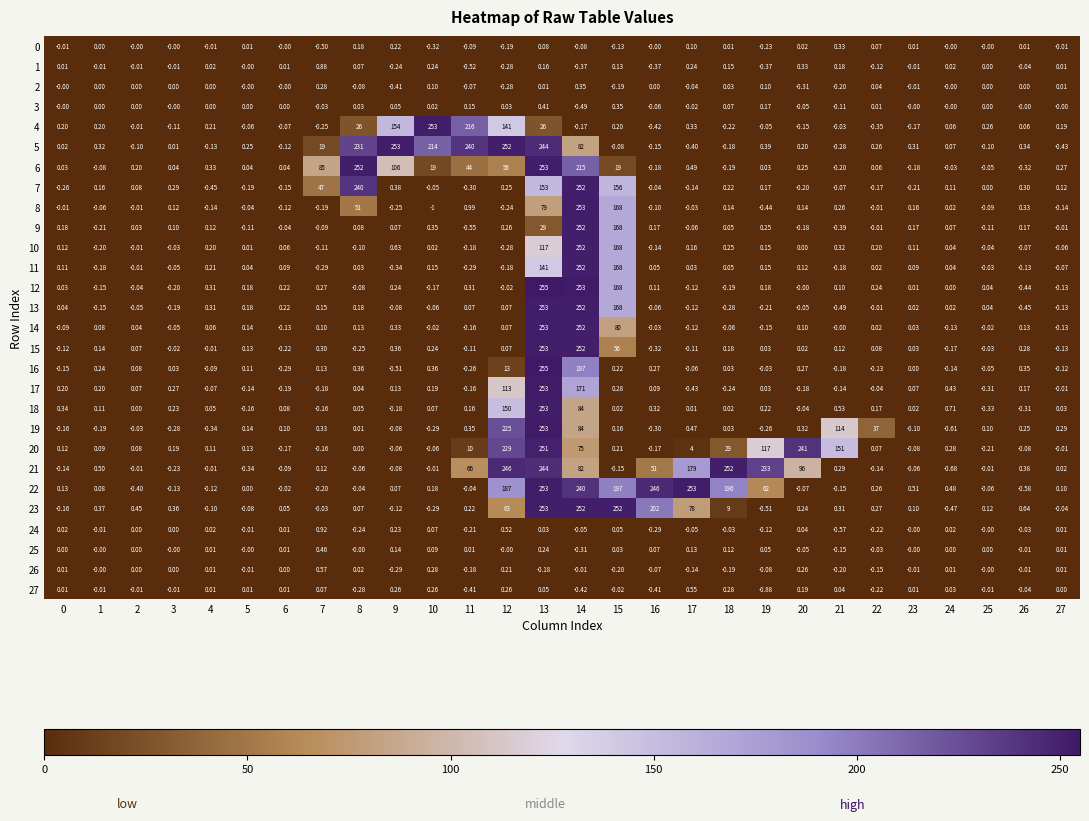

Is the value of 17 at 27 greater than the value of 11 at 24?

No